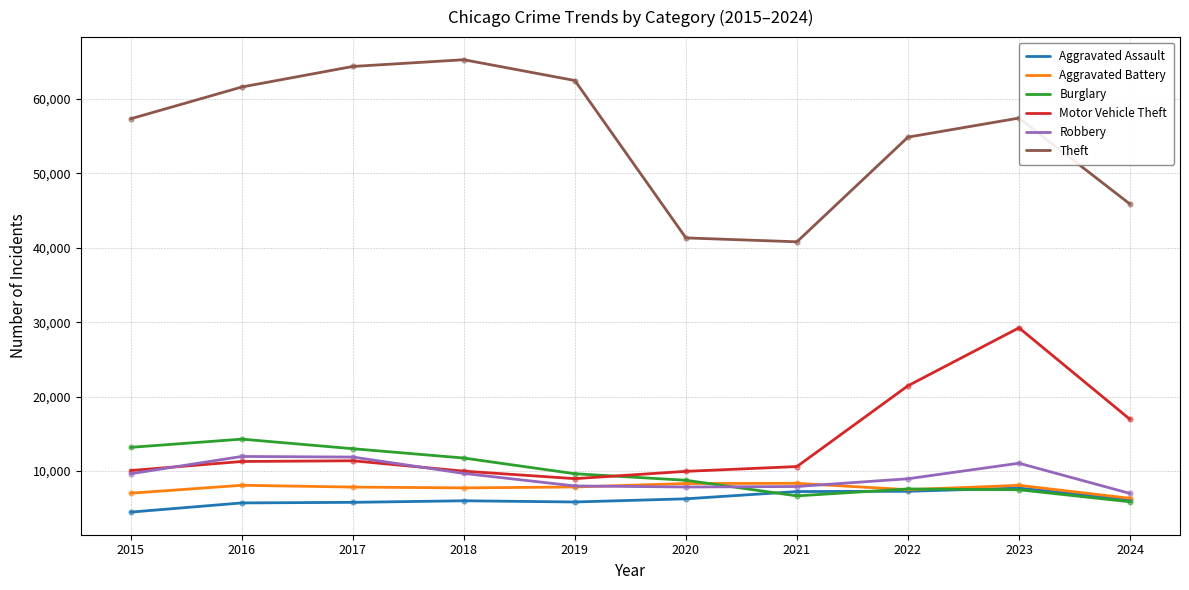

Which series has the largest range (max minus min)?

Theft